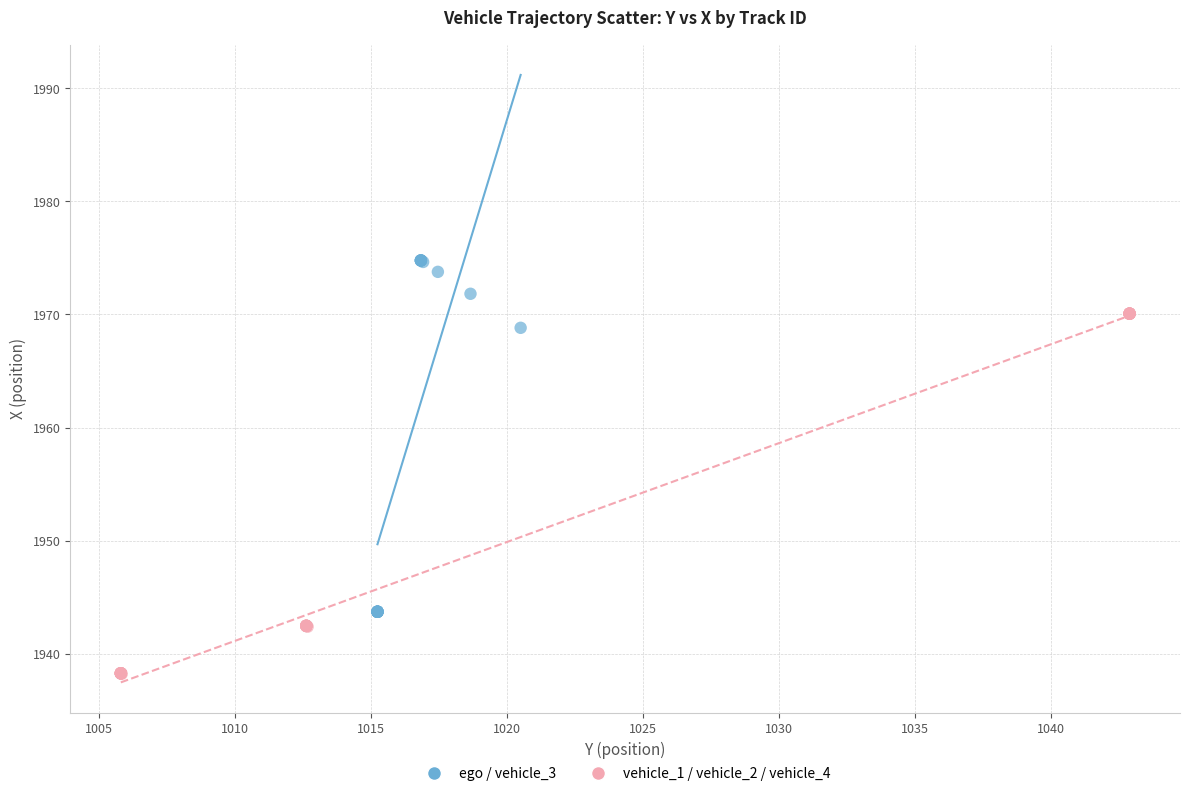

Which series reaches the maximum Y coordinate?

ego / vehicle_3